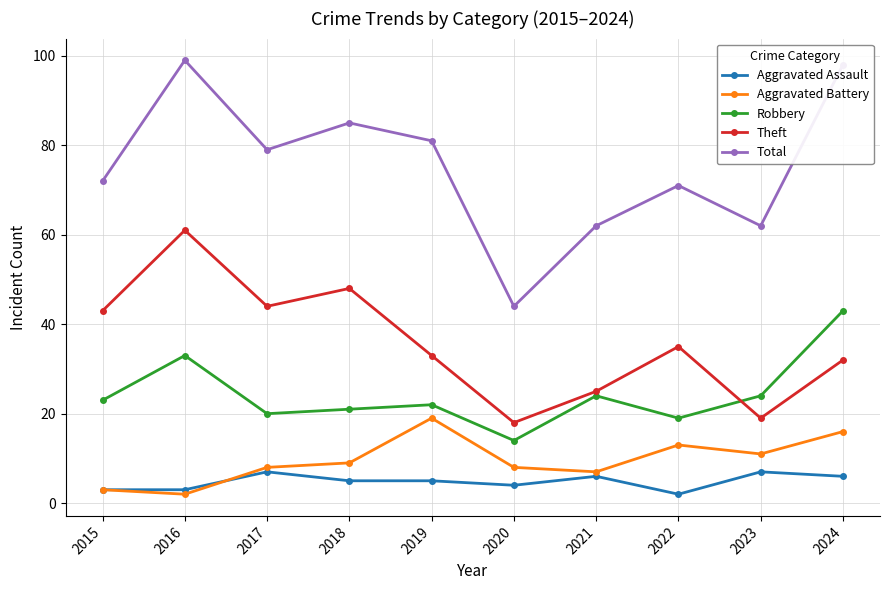

Which series has the widest spread of values?

Total